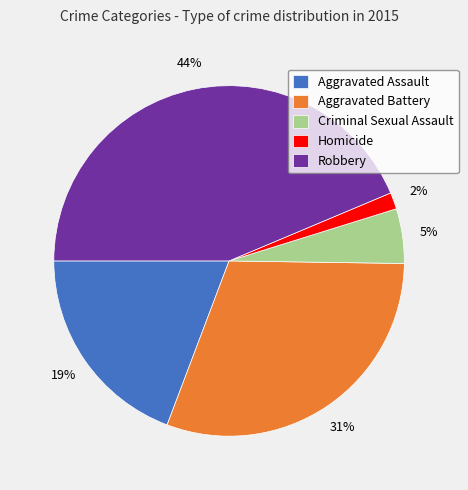

Rank the categories by value from highest to lowest.

Robbery, Aggravated Battery, Aggravated Assault, Criminal Sexual Assault, Homicide